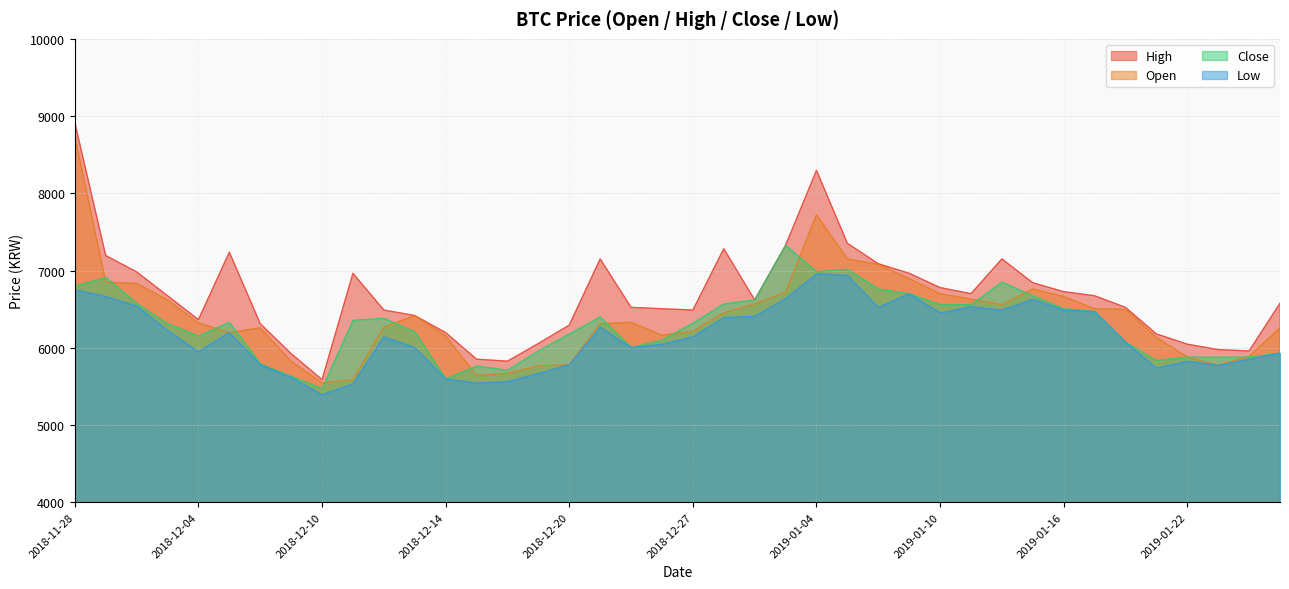

Which series changed the most between 2018-12-03 and 2019-01-09?

Low